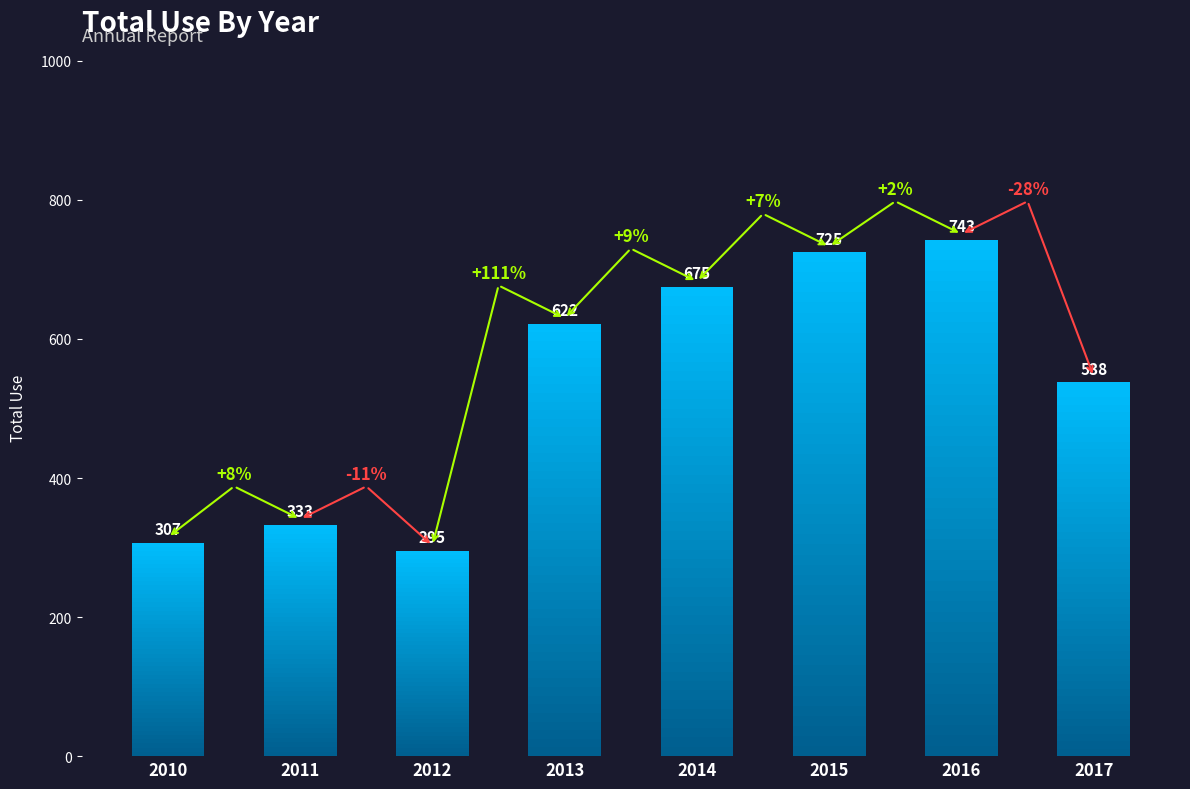

Is it true that the value at 2015 is 725?

True